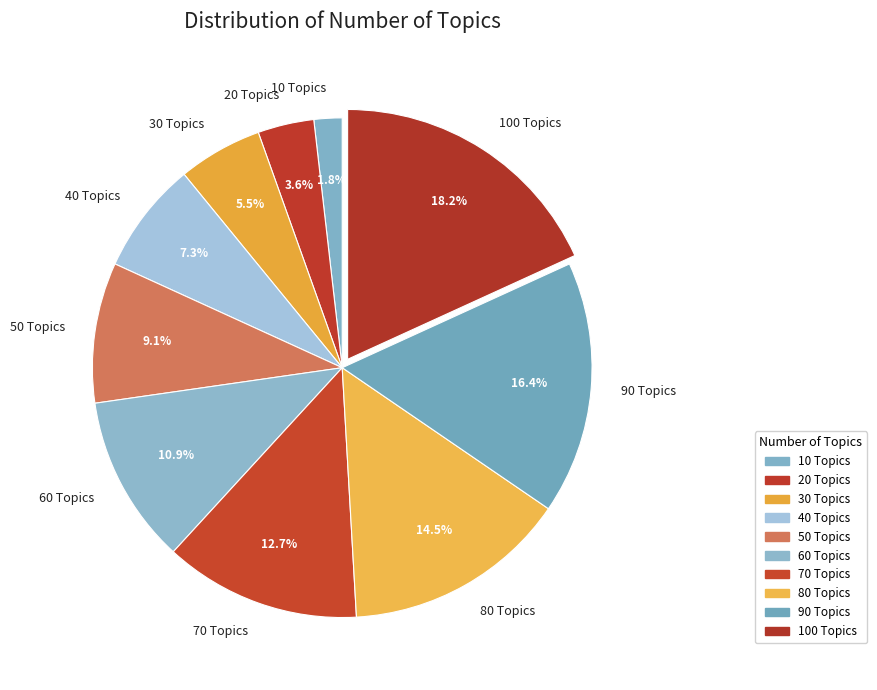

What percentage is the 70 Topics slice, to the nearest percent?

13%